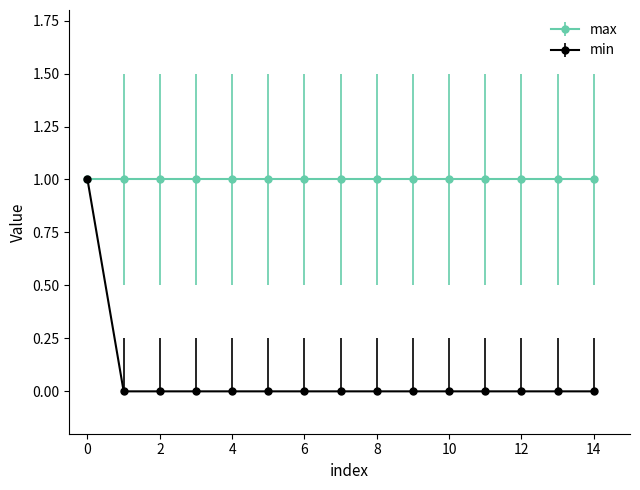

Does the chart display data point markers on the line(s)?

Yes